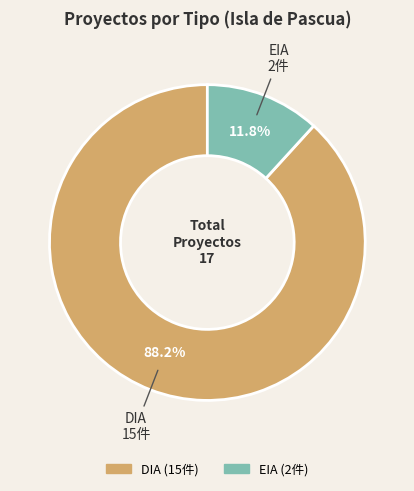

To the nearest percent, what percentage of the pie is EIA?

12%